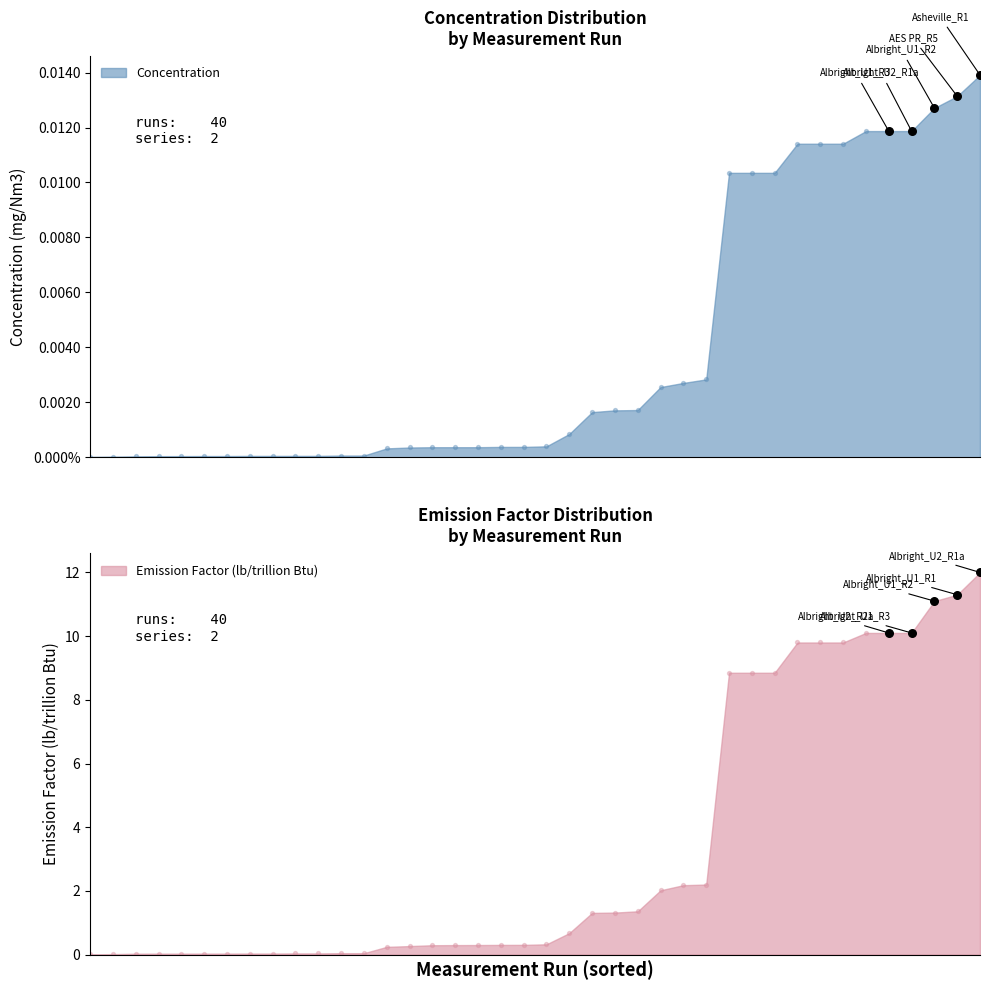

Which series has the largest total across all categories?

Emission Factor (lb/trillion Btu)